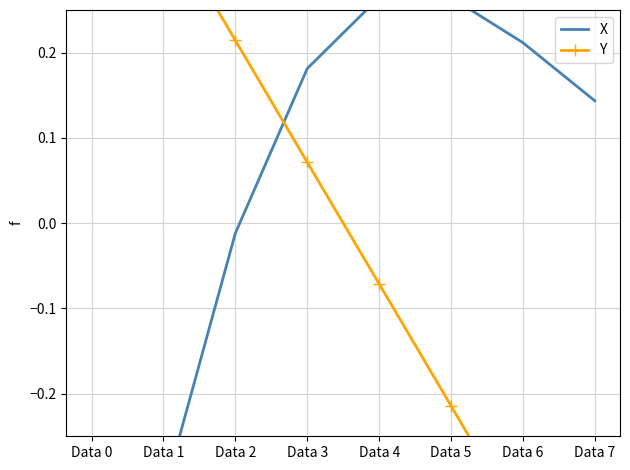

Count the number of categories in the chart.

8